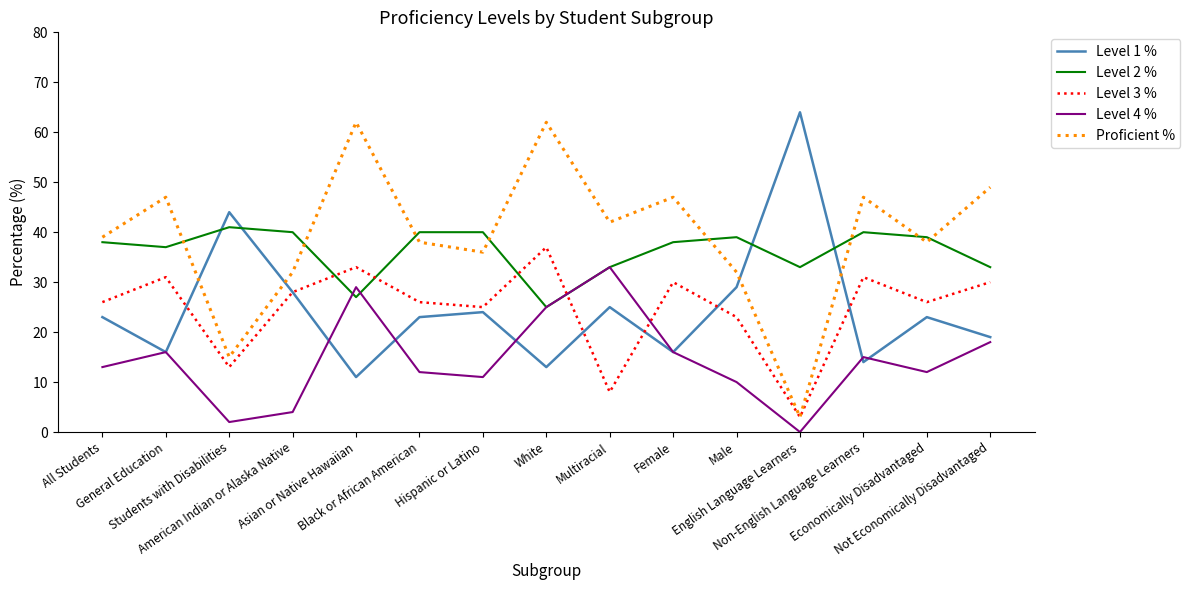

At how many categories does at least one series exceed 51?

3